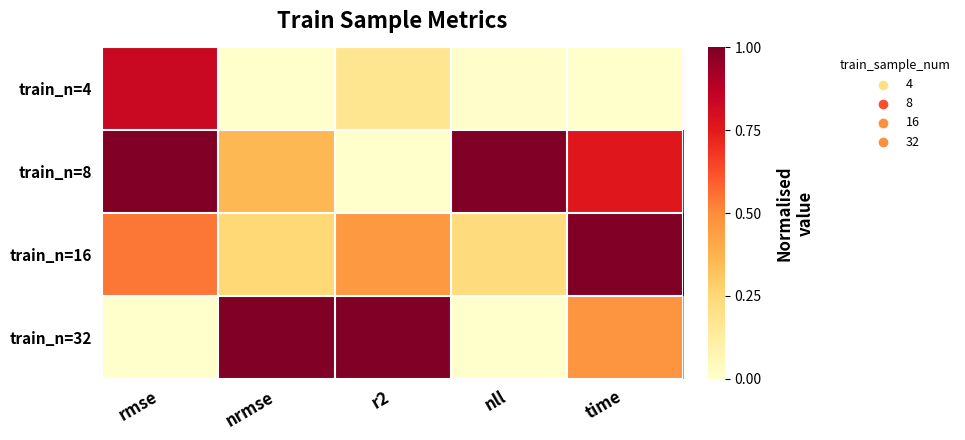

Reading left to right, what are all the values shown in this chart?

train_n=4: rmse=0.8	nrmse=0.0	r2=0.2	nll=0.0	time=0.0
train_n=8: rmse=1.0	nrmse=0.4	r2=0.0	nll=1.0	time=0.8
train_n=16: rmse=0.5	nrmse=0.2	r2=0.5	nll=0.2	time=1.0
train_n=32: rmse=0.0	nrmse=1.0	r2=1.0	nll=0.0	time=0.5